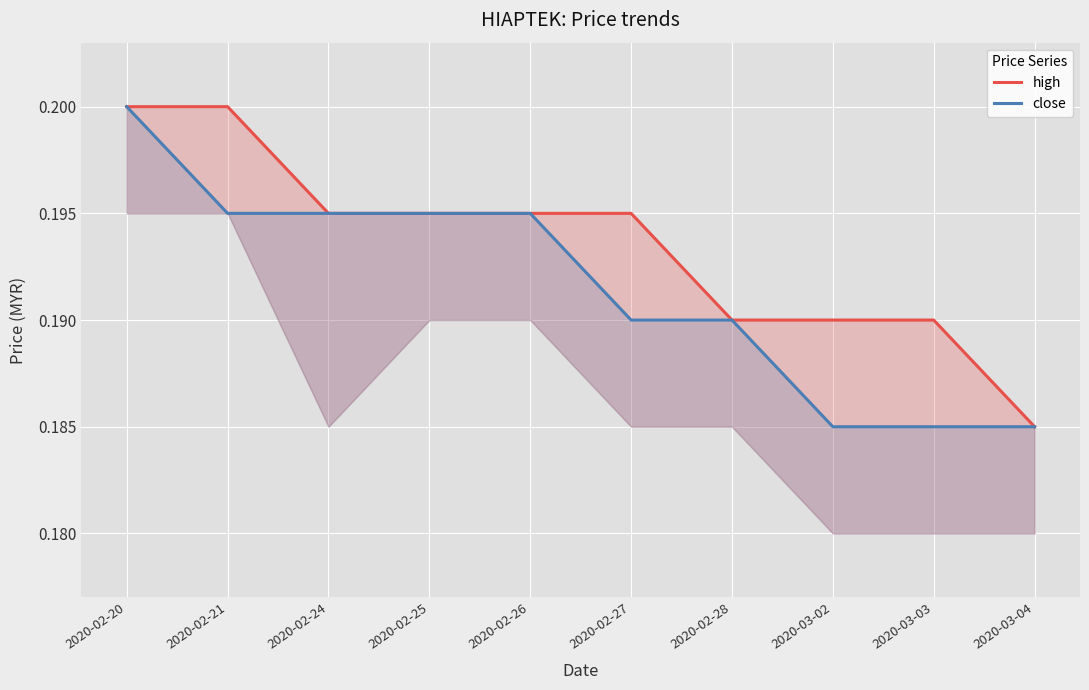

True or false: close has more than 2 points higher than both neighbors.

False